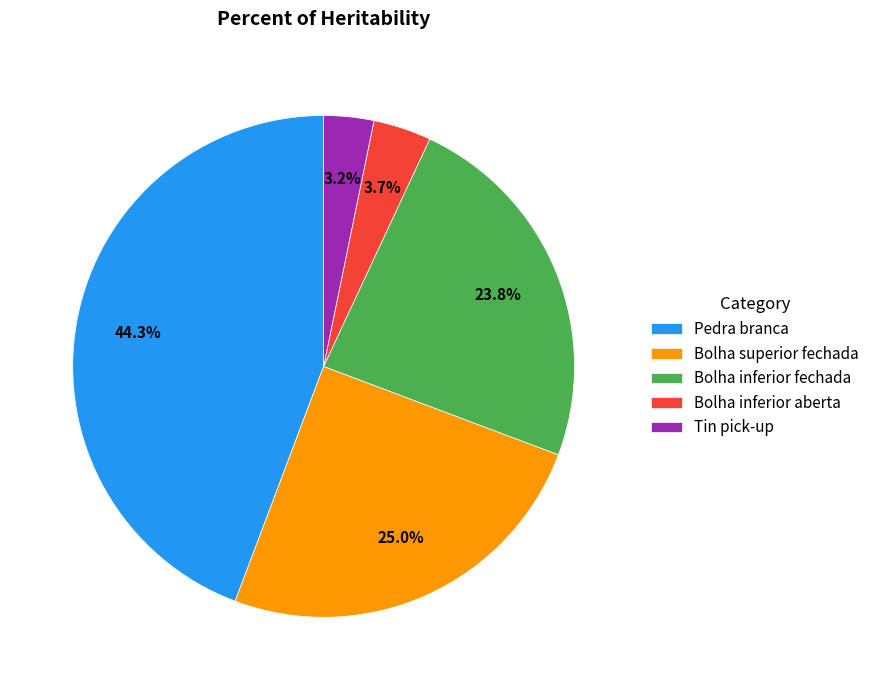

How many segments does this pie chart have?

5